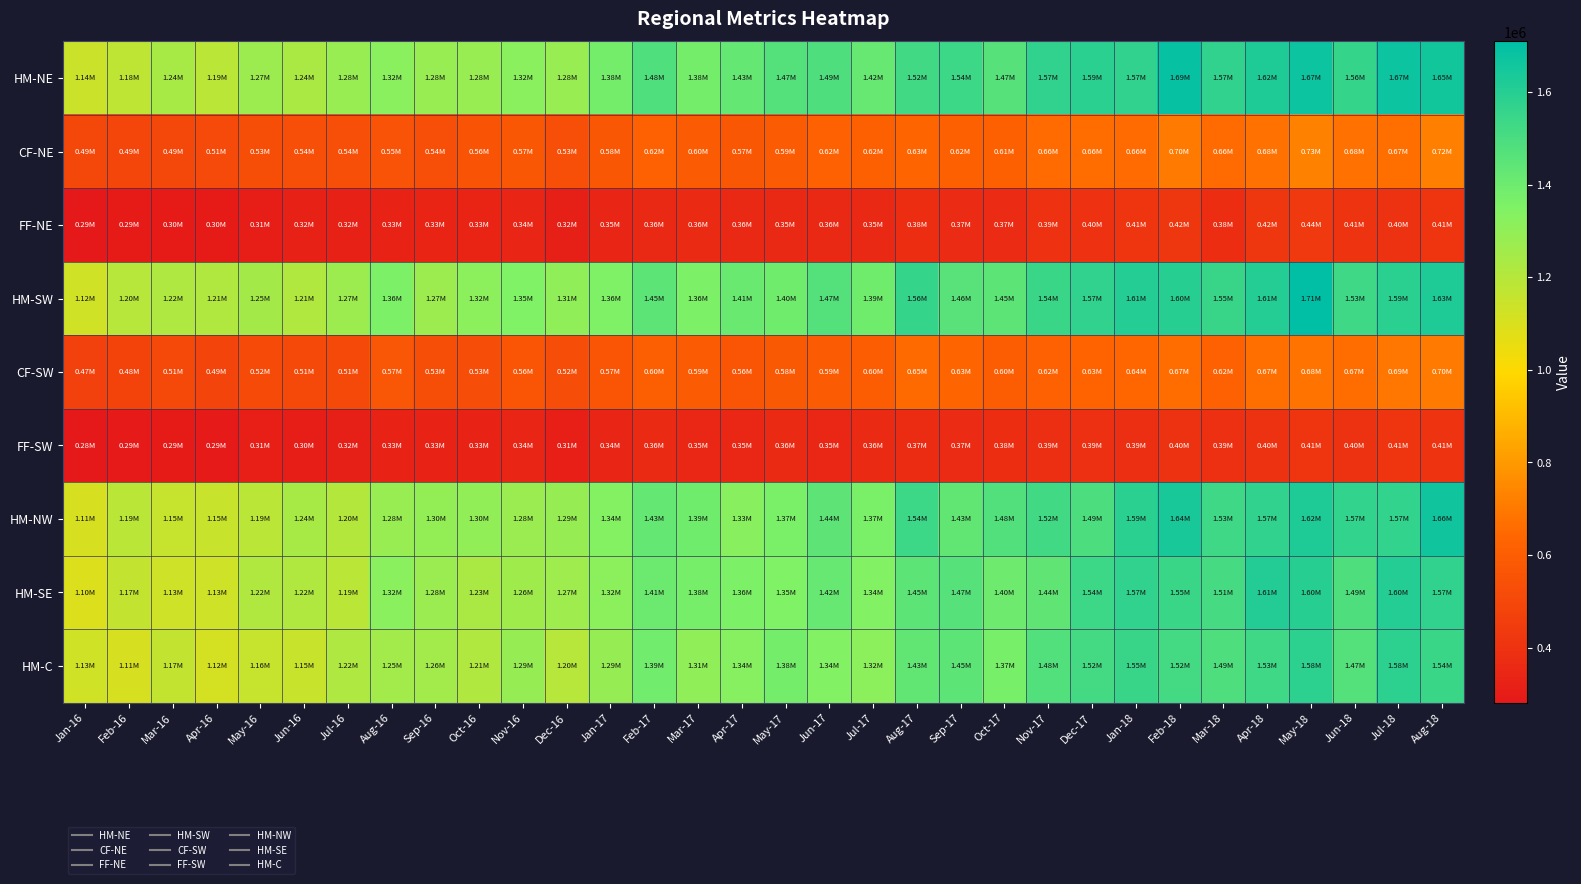

Which series has the largest total across all categories?

HM-NE